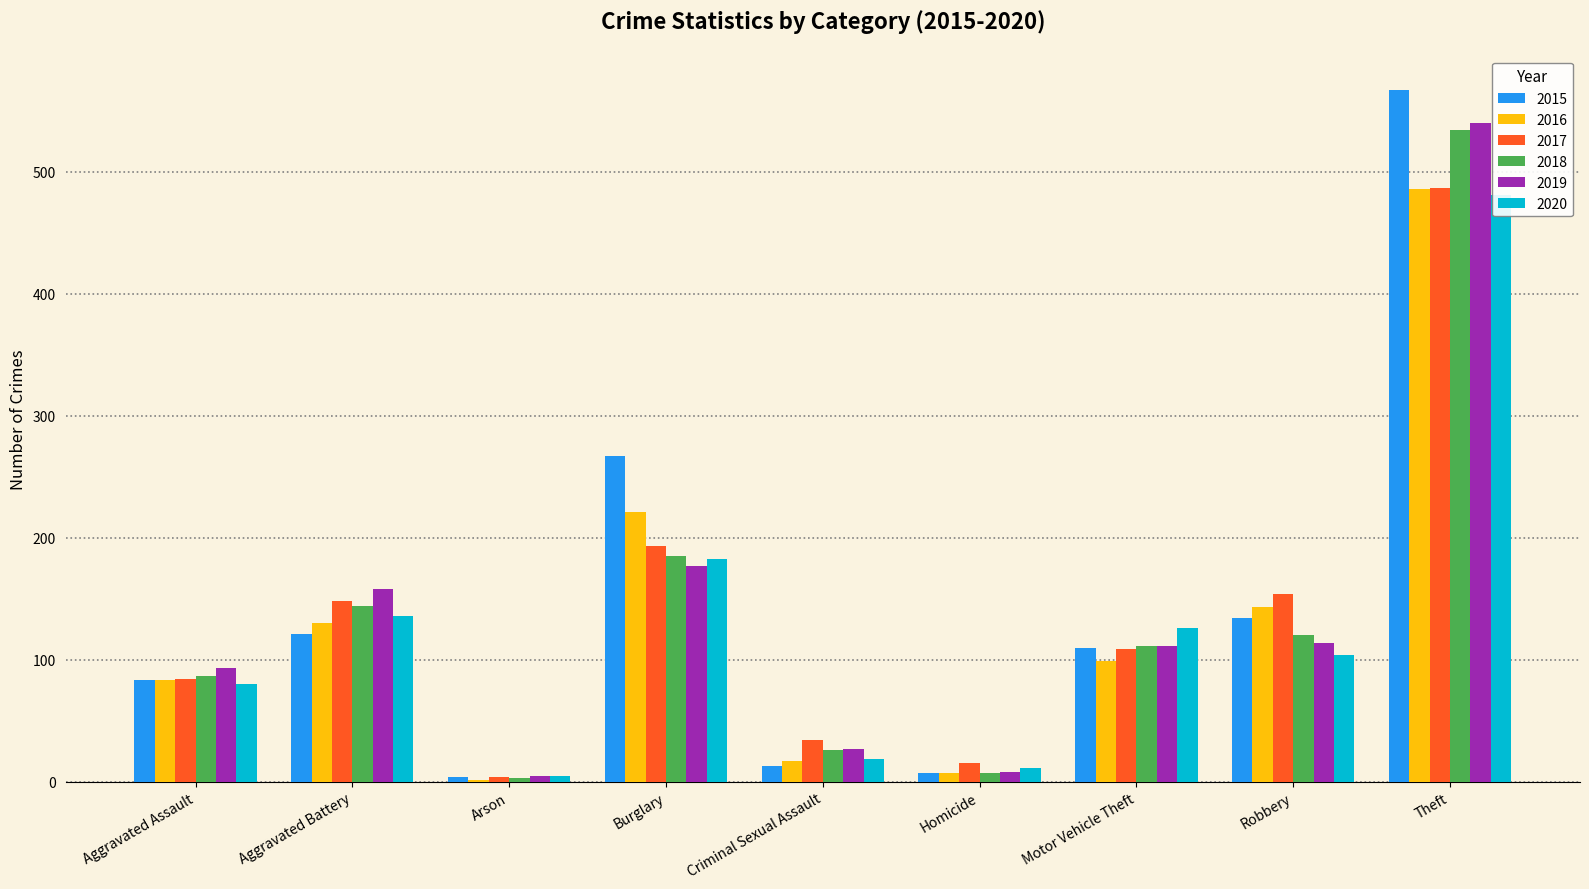

What is the spread (max minus min) of values at Burglary?

90